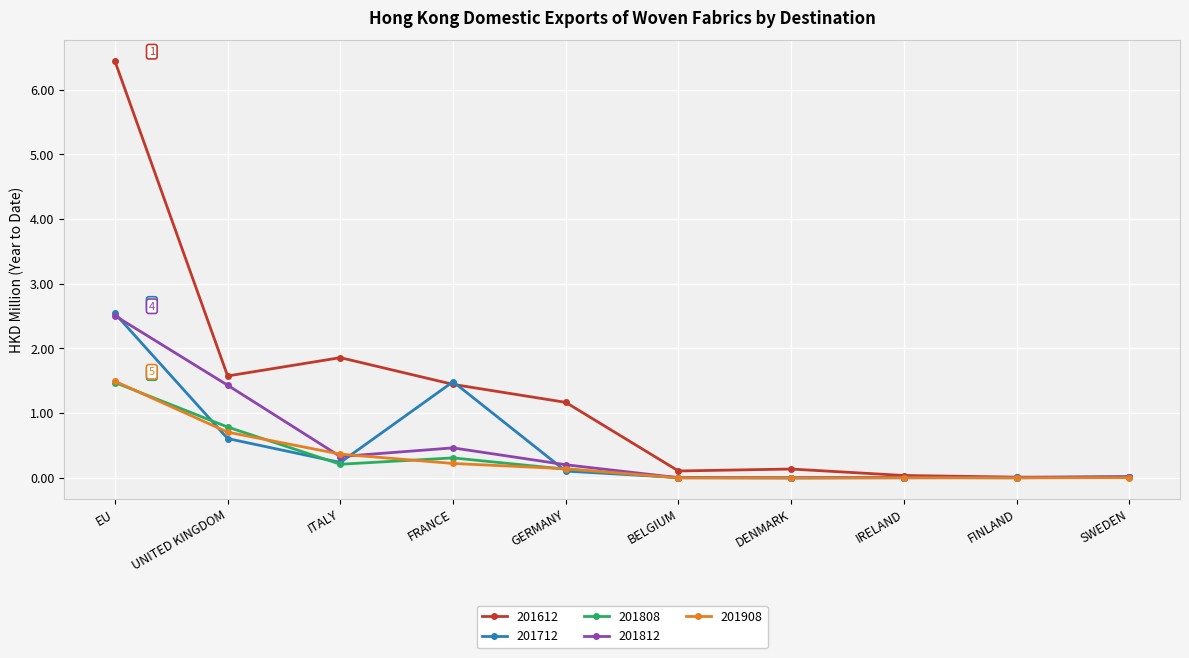

Which label corresponds to the largest value in the chart?

EU